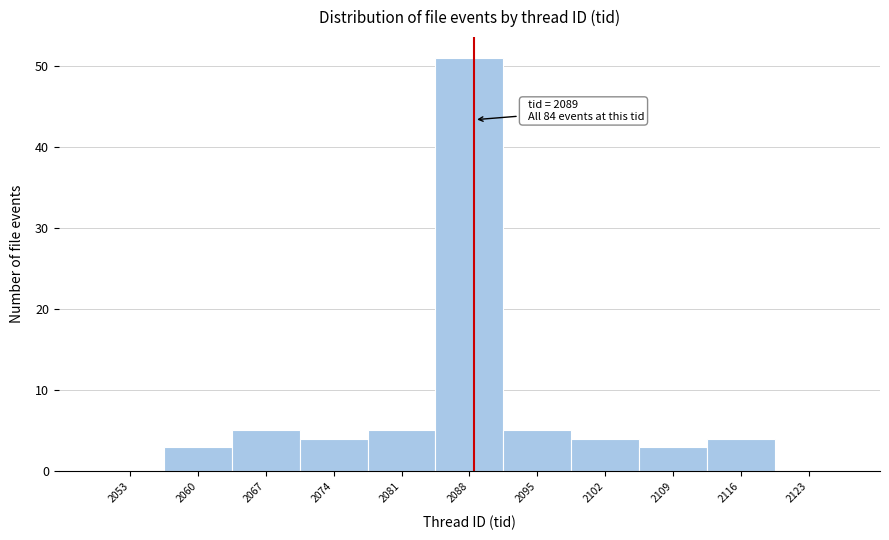

Which range on the x-axis has the tallest bar?

2085 to 2092